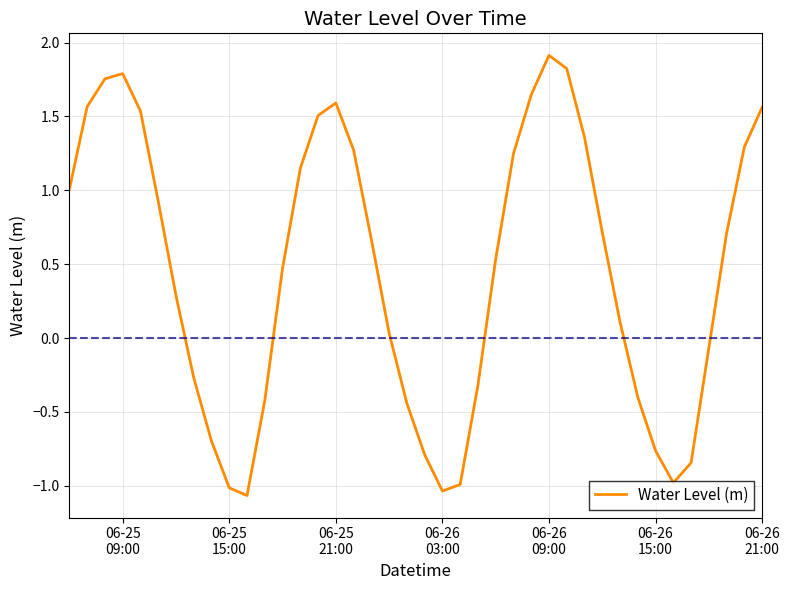

How many values are above zero?

25